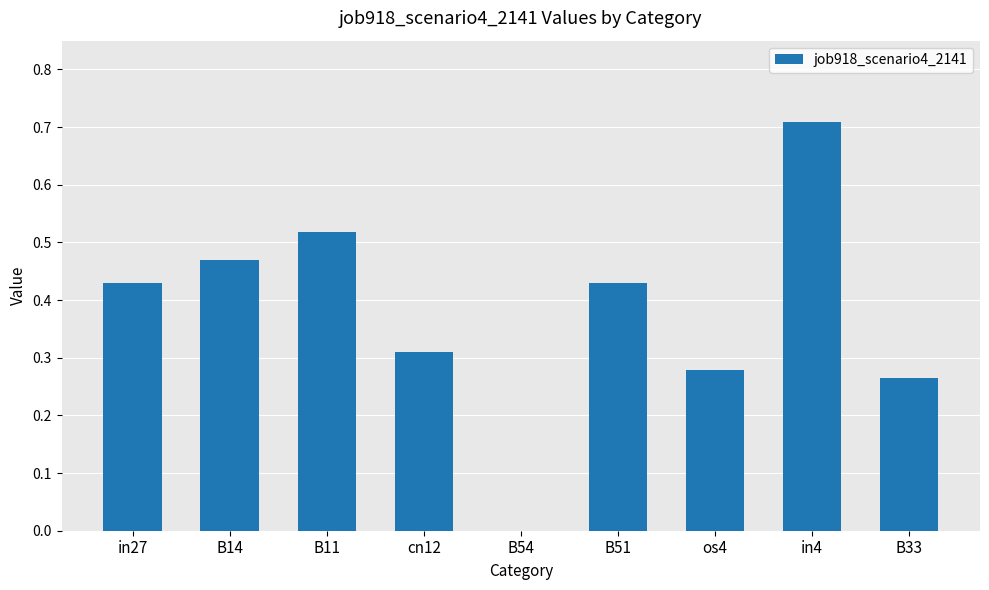

Which label corresponds to the largest value in the chart?

in4